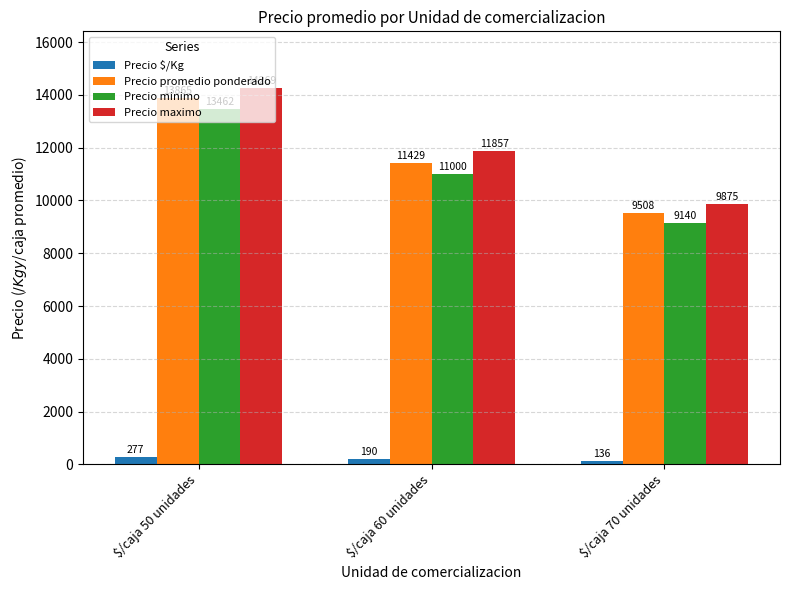

Is it true that Precio minimo equals 14503.8 at $/caja 60 unidades?

False